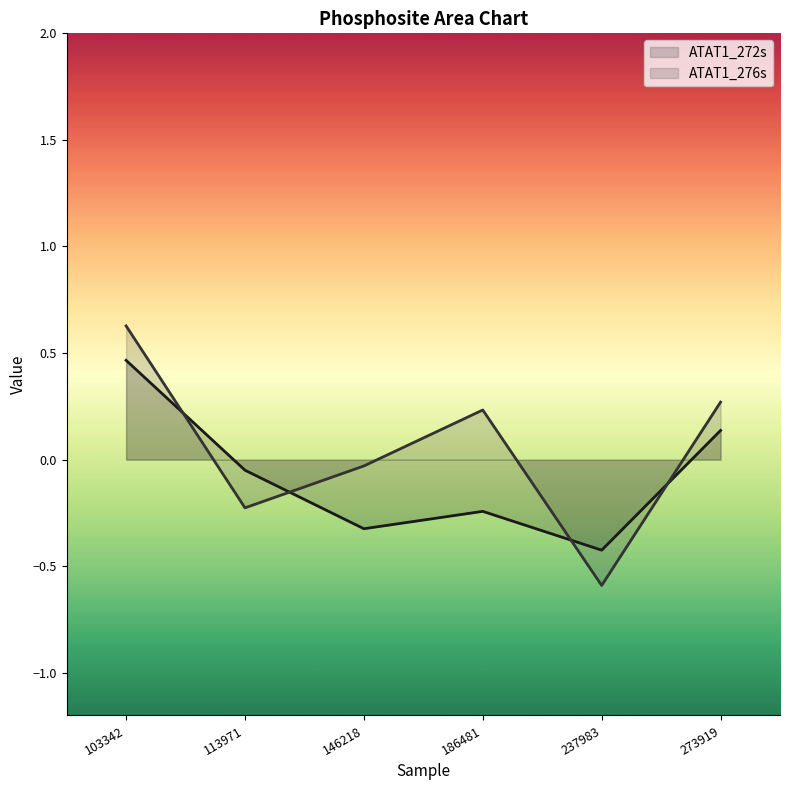

Reading right to left, what are all the values shown in this chart?

273919=0.1	237983=-0.4	186481=-0.2	146218=-0.3	113971=-0.0	103342=0.5